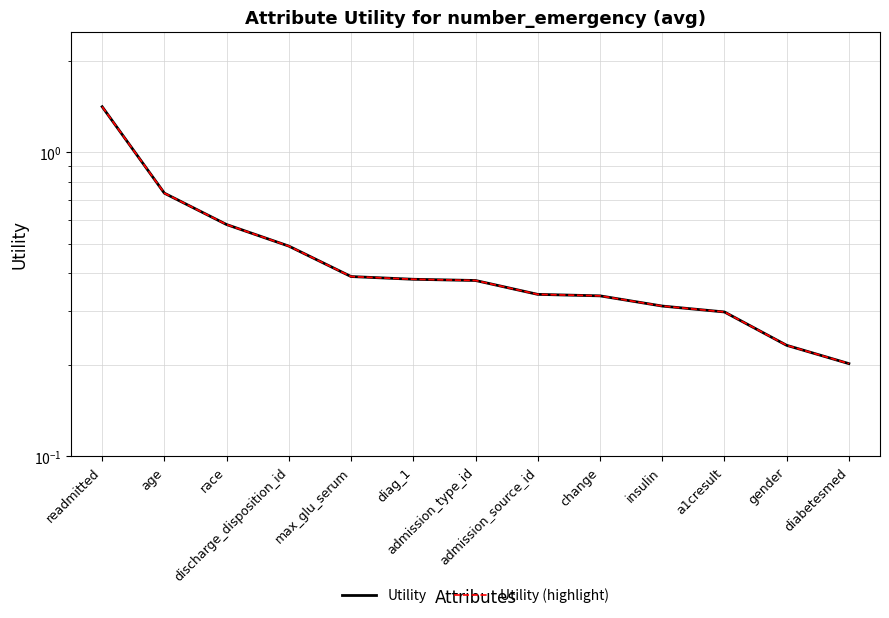

Does the chart display data point markers on the line(s)?

No